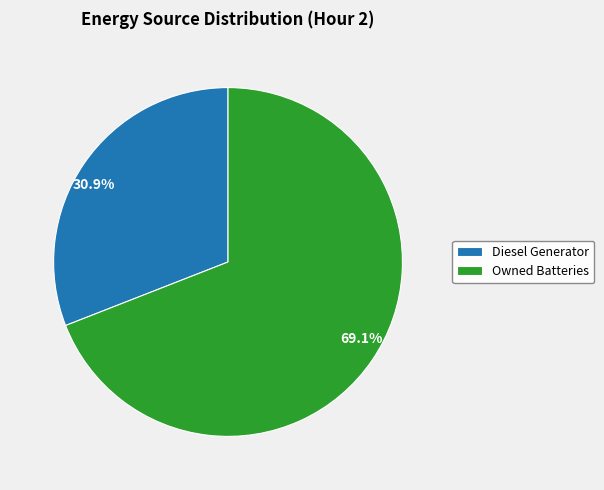

Combined, what portion of the pie is 30.9% and 69.1%?

100.0%